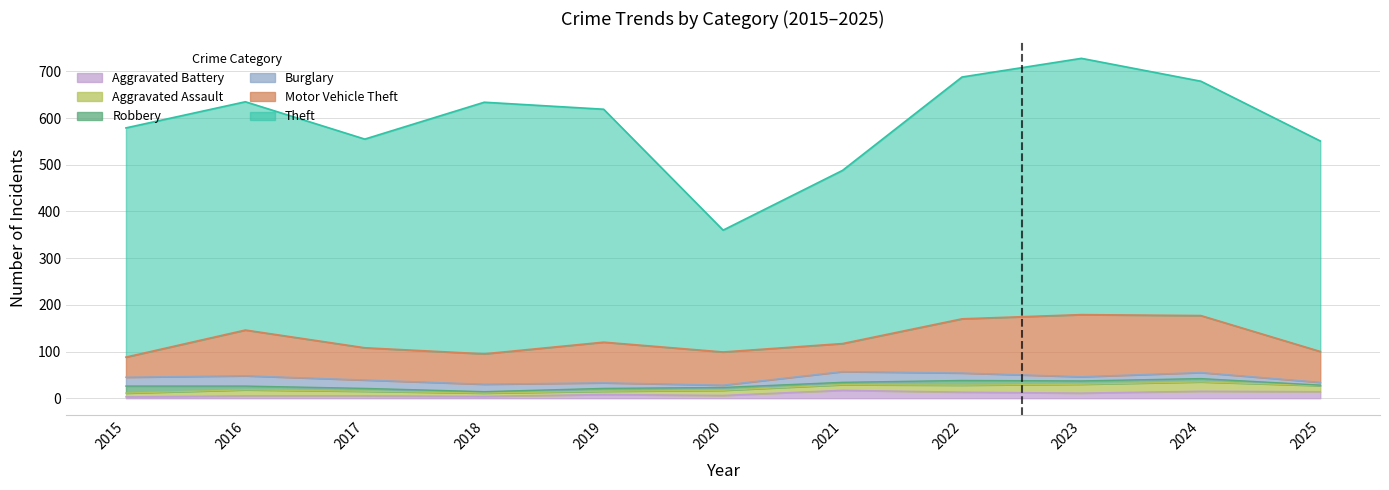

What is the value of the Aggravated Battery point at the 9th from the left?

11